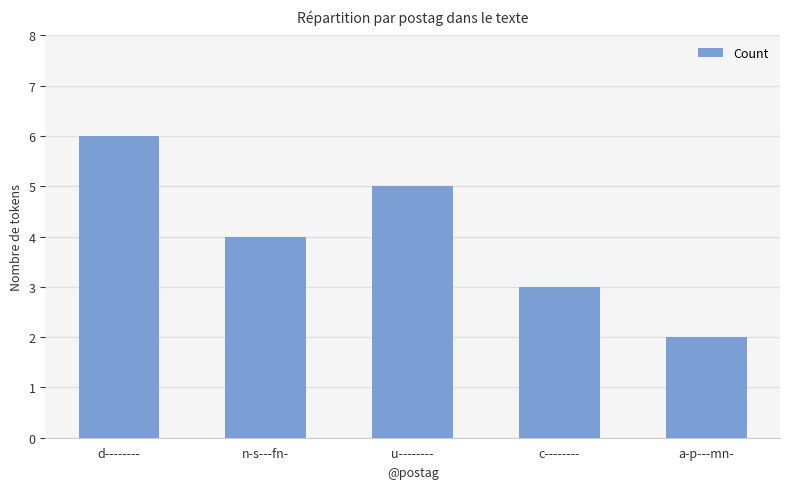

At which label does the data first exceed 4?

d--------